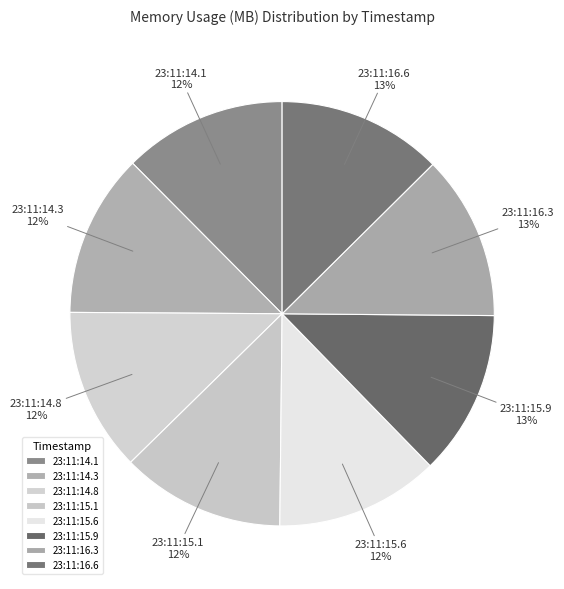

To the nearest percent, what is the average slice percentage?

12%